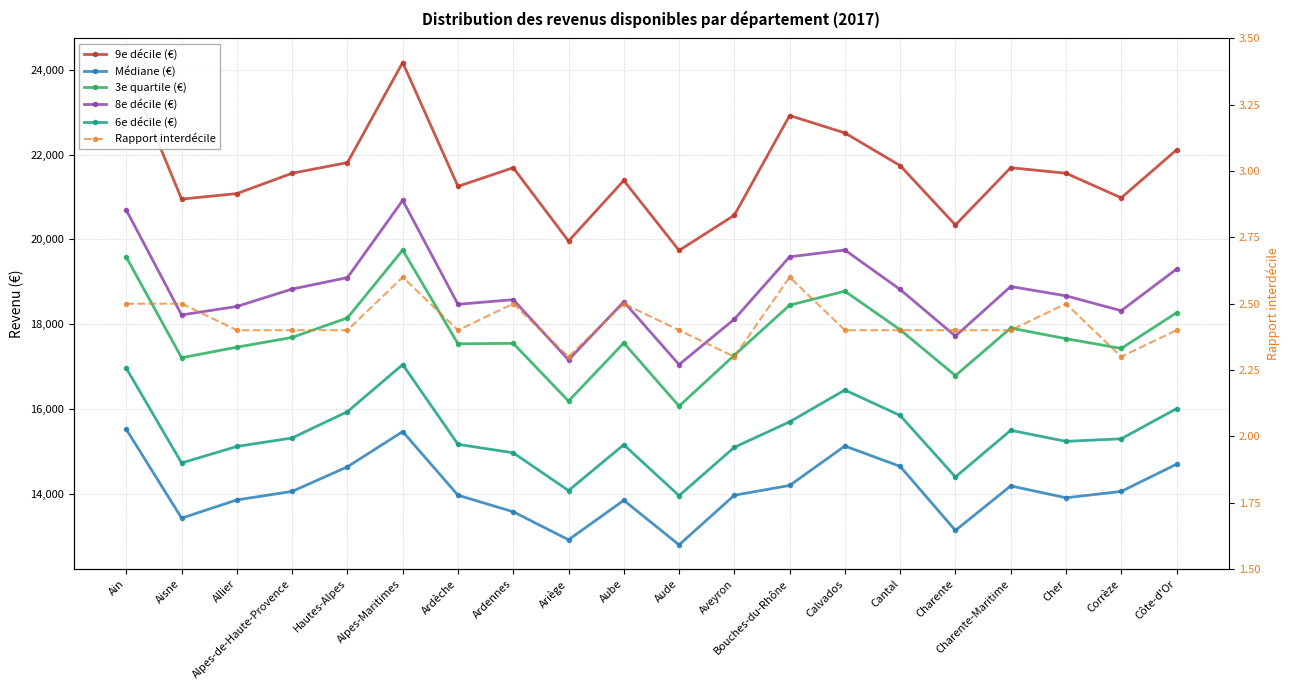

Which has a higher value, Cantal or Aube?

Cantal